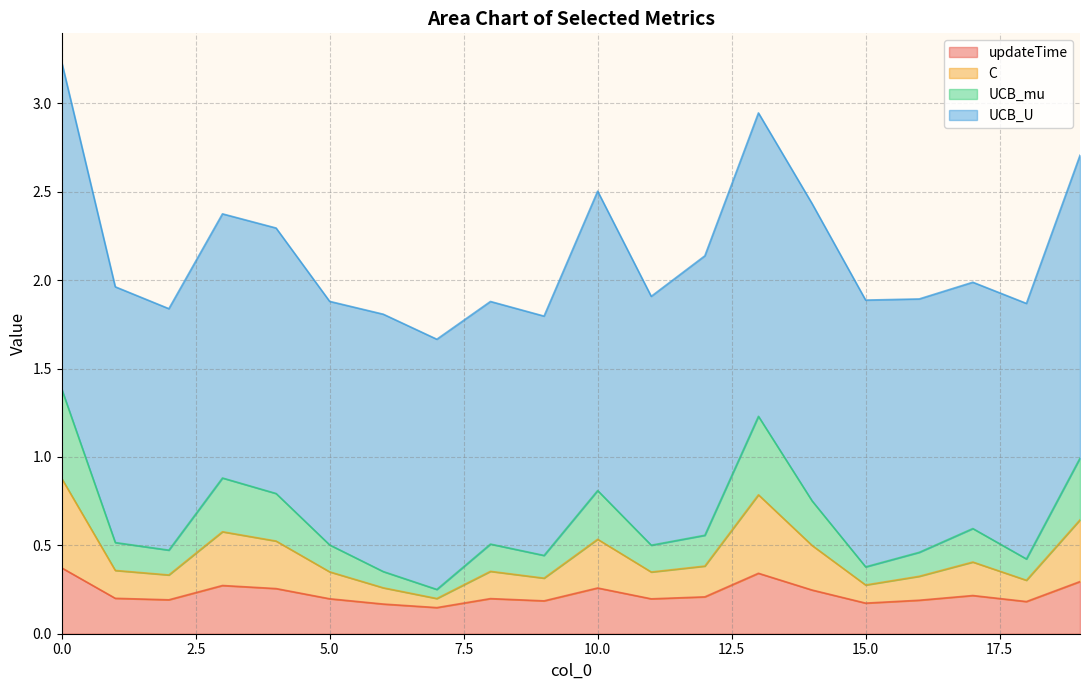

Does the chart have visible grid lines?

Yes